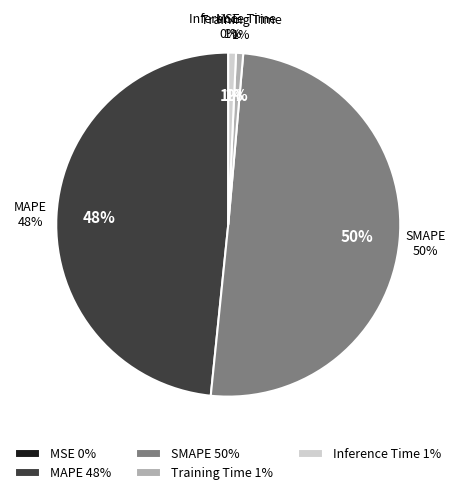

True or false: Inference Time accounts for 1% of the total.

True